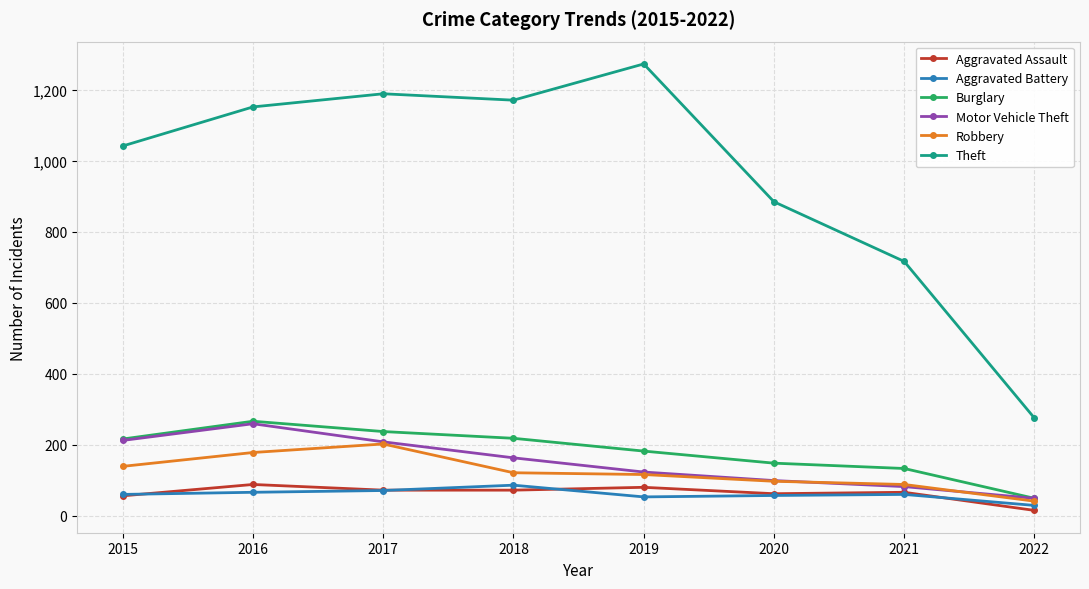

Which category has the lowest value across all series?

2022